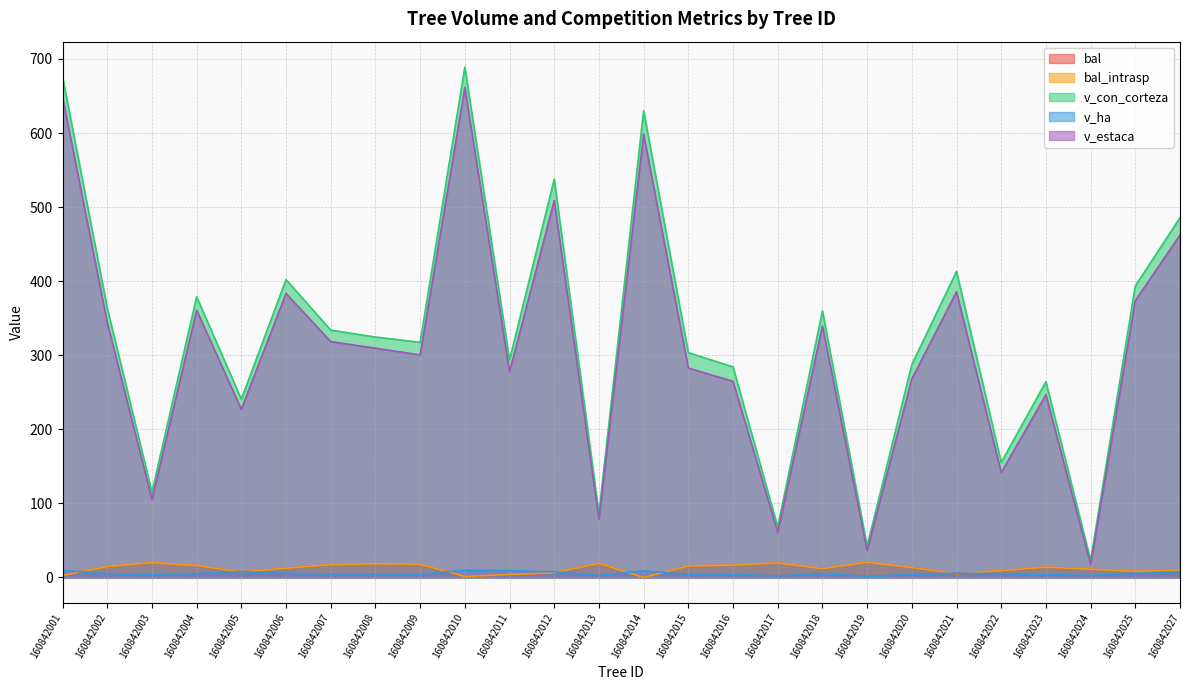

True or false: v_estaca has a value of 105.4 at 160842003.

True